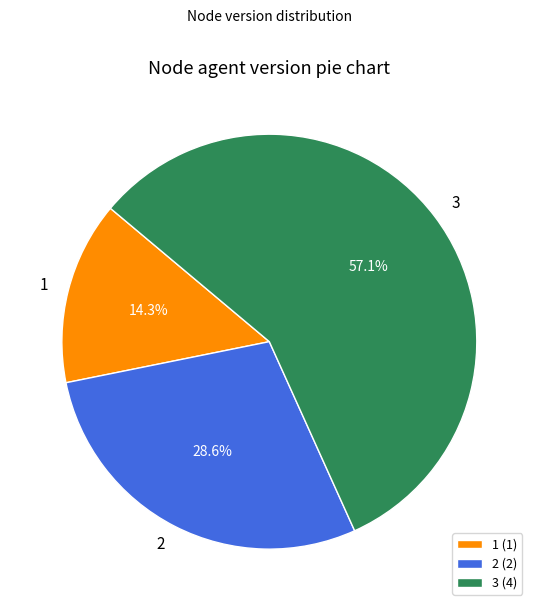

To the nearest percent, what is the combined percentage of 1 and 3?

71%